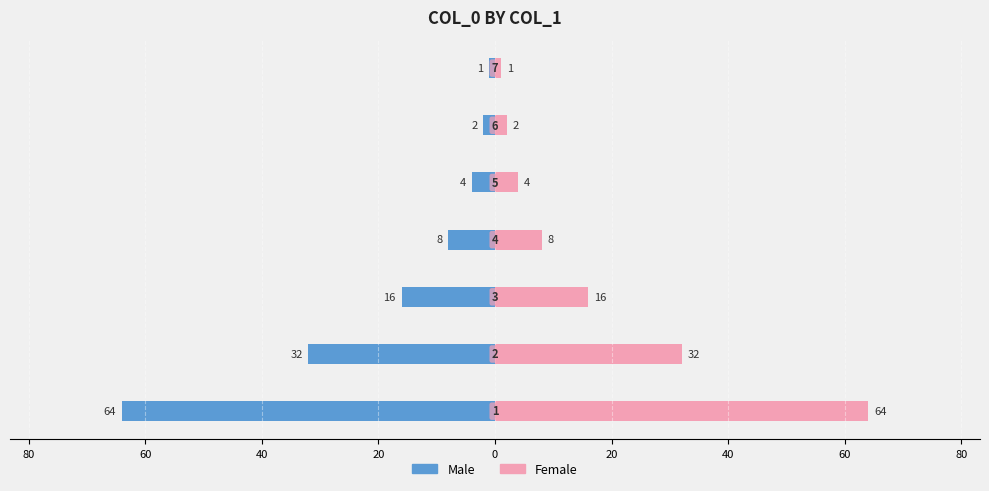

Reading left to right, what are all the values shown in this chart?

Male: 100=-64	80=-32	60=-16	40=-8	20=-4	0=-2	20=-1
Female: 100=64	80=32	60=16	40=8	20=4	0=2	20=1